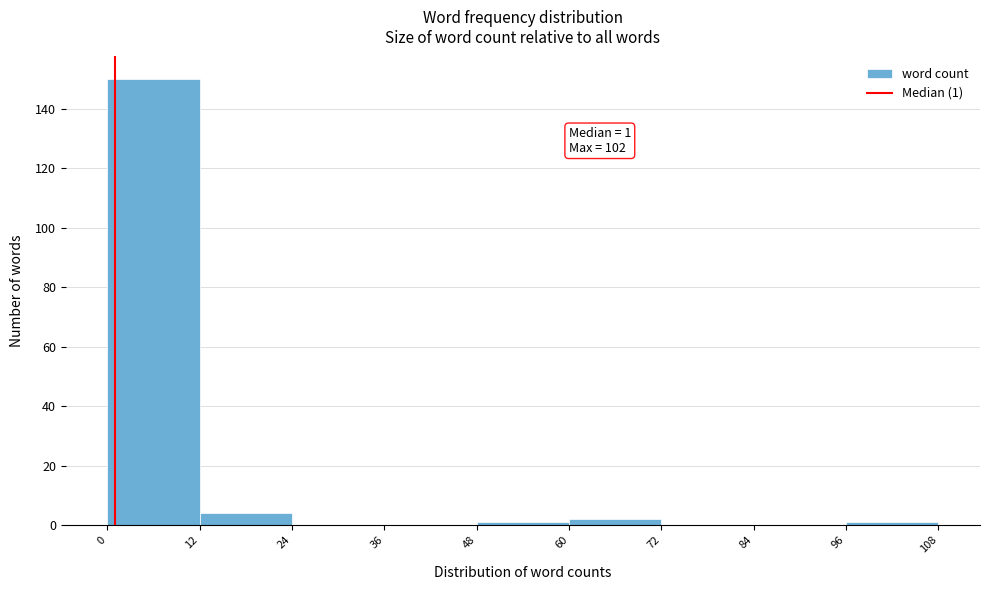

Over which range of the x-axis is the bar tallest?

0 to 12